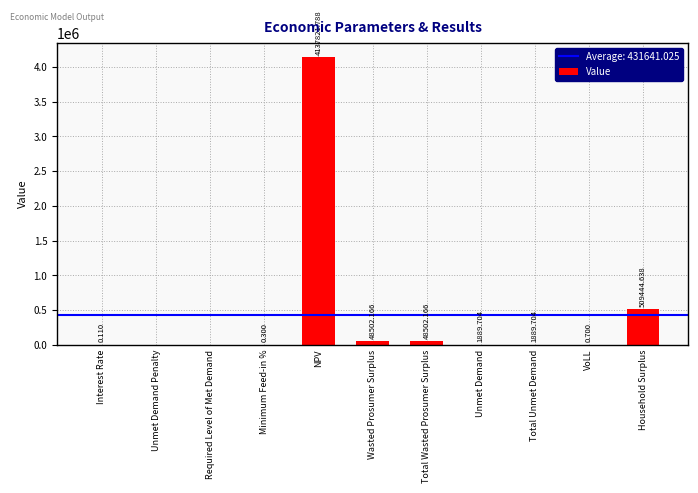

At which label is the value closest to 2068910?

Household Surplus